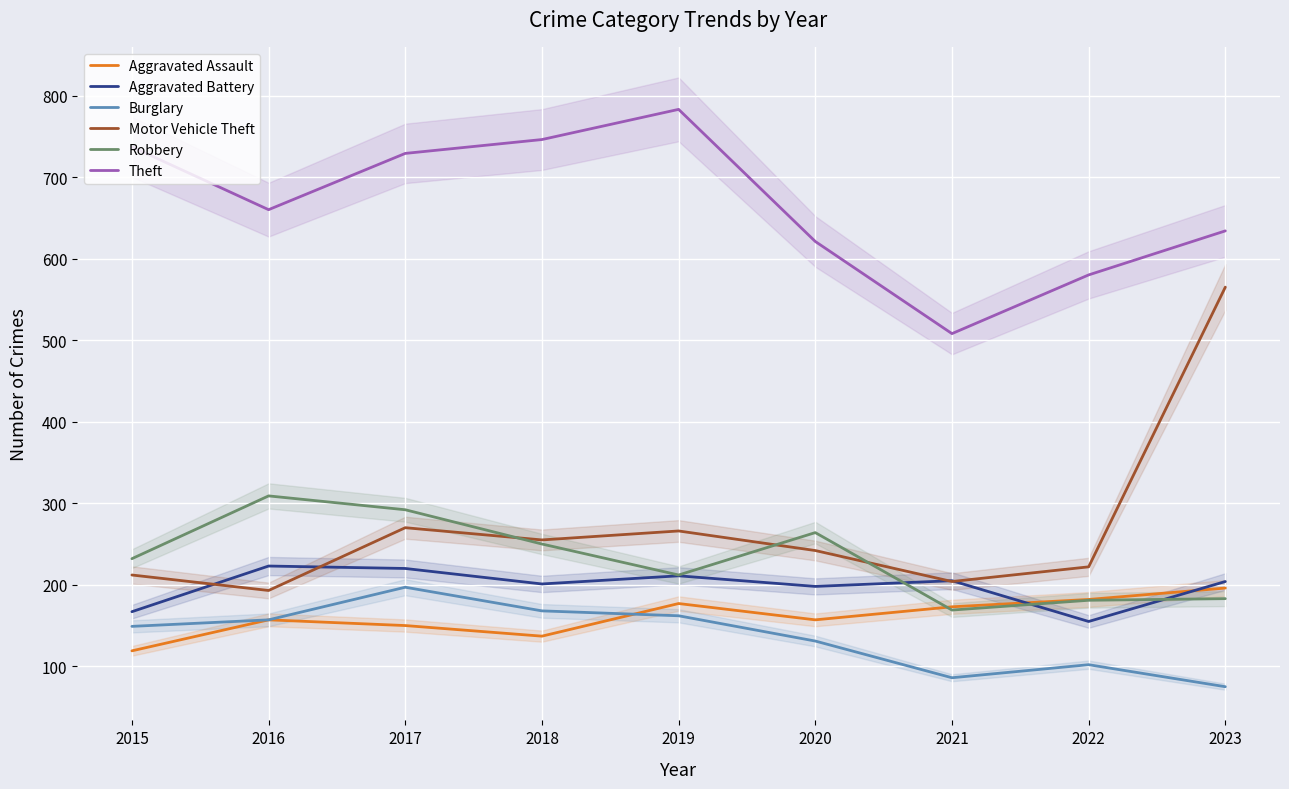

At which label does Aggravated Assault first exceed 157?

2019